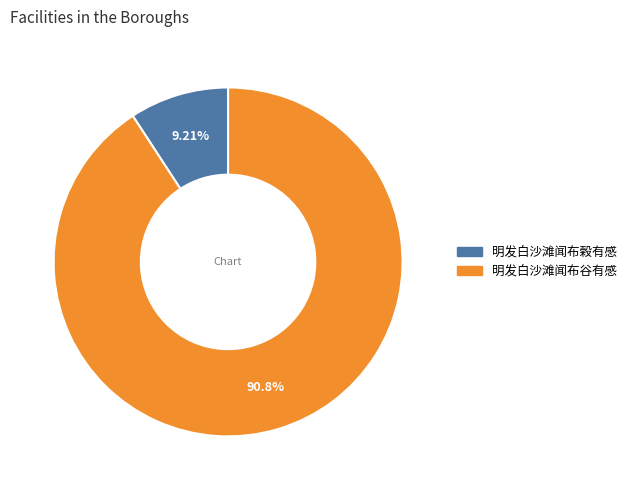

Is there any slice that represents more than half of the pie?

Yes